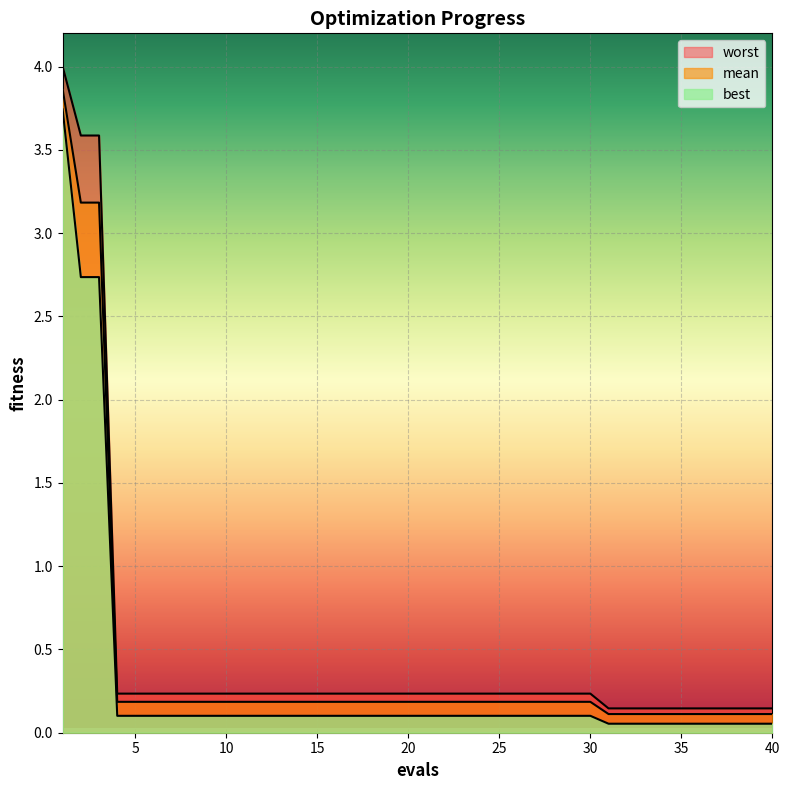

Reading left to right, what are all the values shown in this chart?

mean: 1=3.9	2=3.2	3=3.2	4=0.2	5=0.2	6=0.2	7=0.2	8=0.2	9=0.2	10=0.2	11=0.2	12=0.2	13=0.2	14=0.2	15=0.2	16=0.2	17=0.2	18=0.2	19=0.2	20=0.2	21=0.2	22=0.2	23=0.2	24=0.2	25=0.2	26=0.2	27=0.2	28=0.2	29=0.2	30=0.2	31=0.1	32=0.1	33=0.1	34=0.1	35=0.1	36=0.1	37=0.1	38=0.1	39=0.1	40=0.1
best: 1=3.7	2=2.7	3=2.7	4=0.1	5=0.1	6=0.1	7=0.1	8=0.1	9=0.1	10=0.1	11=0.1	12=0.1	13=0.1	14=0.1	15=0.1	16=0.1	17=0.1	18=0.1	19=0.1	20=0.1	21=0.1	22=0.1	23=0.1	24=0.1	25=0.1	26=0.1	27=0.1	28=0.1	29=0.1	30=0.1	31=0.1	32=0.1	33=0.1	34=0.1	35=0.1	36=0.1	37=0.1	38=0.1	39=0.1	40=0.1
worst: 1=4.0	2=3.6	3=3.6	4=0.2	5=0.2	6=0.2	7=0.2	8=0.2	9=0.2	10=0.2	11=0.2	12=0.2	13=0.2	14=0.2	15=0.2	16=0.2	17=0.2	18=0.2	19=0.2	20=0.2	21=0.2	22=0.2	23=0.2	24=0.2	25=0.2	26=0.2	27=0.2	28=0.2	29=0.2	30=0.2	31=0.1	32=0.1	33=0.1	34=0.1	35=0.1	36=0.1	37=0.1	38=0.1	39=0.1	40=0.1